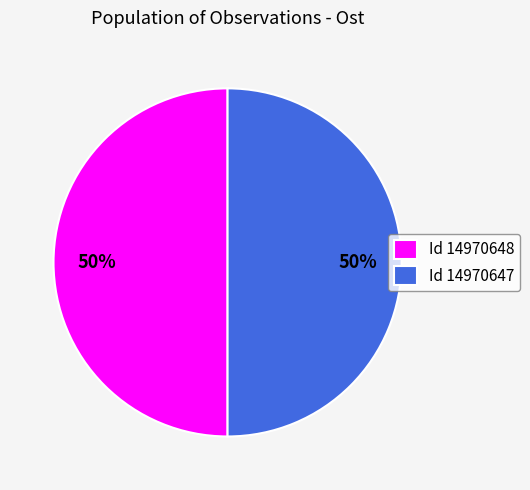

The Id 14970648 slice represents 40% of the pie. True or false?

False